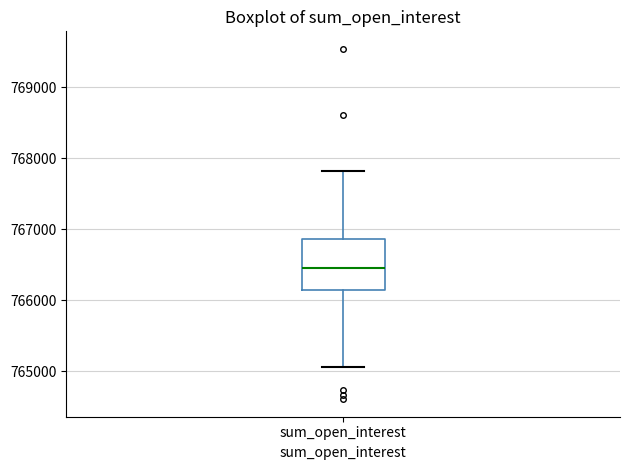

Read this box plot against the y-axis: the position of the median line, the range covered by the box, and the ends of both whiskers. The values are not printed on the chart, so give them approximately, as read against the axis.

median 766500, box 766100 to 766900, whiskers 765100 to 767800